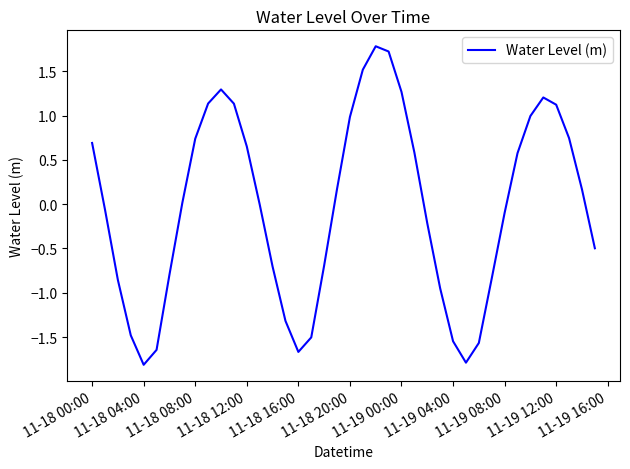

What is the smallest value displayed?

-1.8